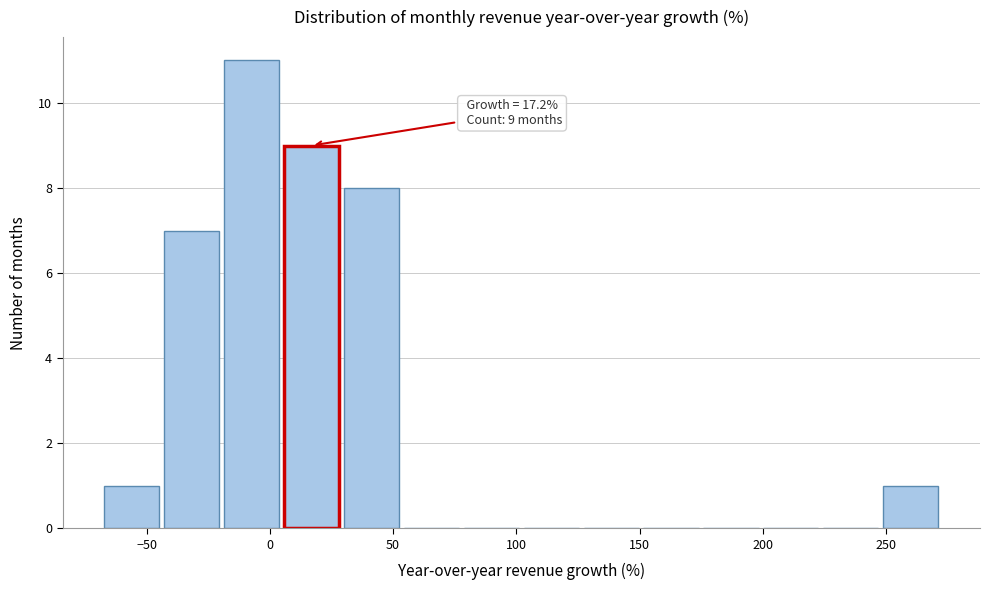

Which range on the x-axis has the tallest bar?

-20 to 5